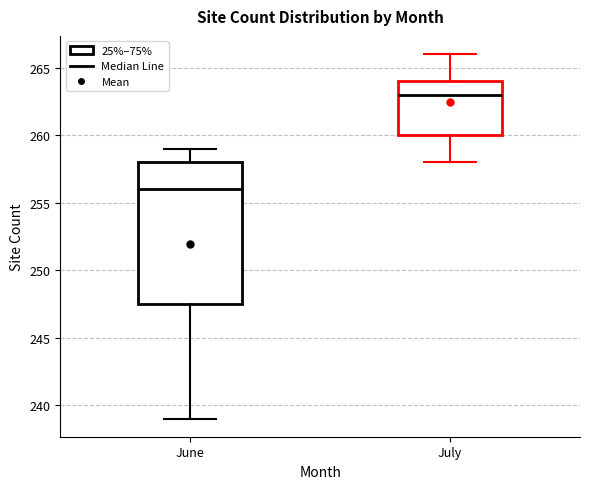

Reading left to right, transcribe this box plot: for each box, give where its median line is, the range the box spans, and where its two whiskers end, as read against the y-axis. The values are not printed on the chart, so give them approximately, as read against the axis.

June: median 256.0, box 247.5 to 258.0, whiskers 239.0 to 259.0
July: median 263.0, box 260.0 to 264.0, whiskers 258.0 to 266.0